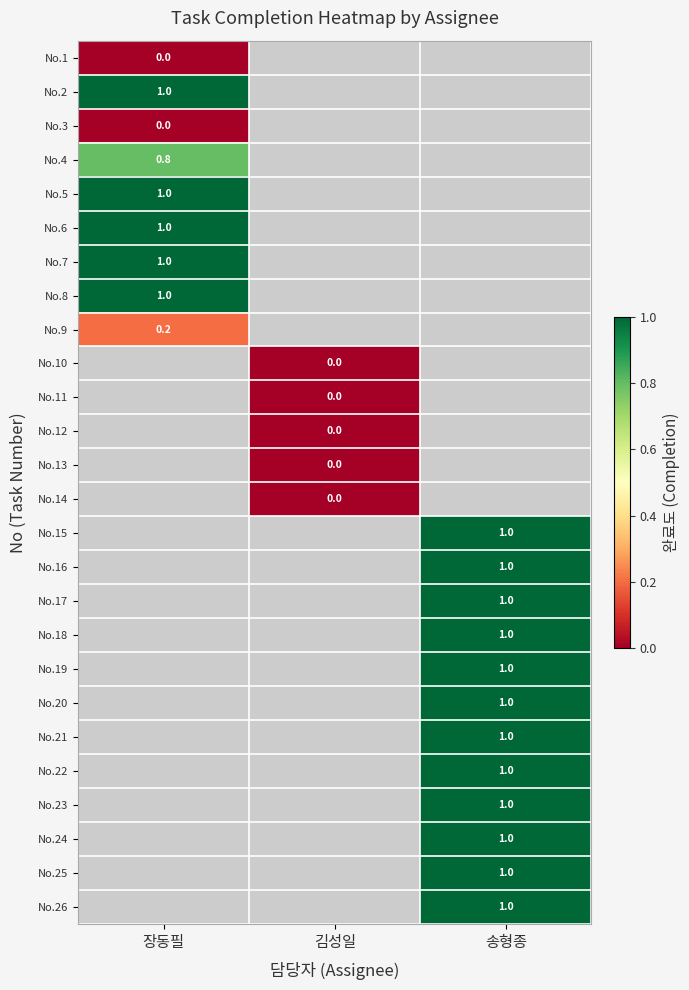

What is the spread (max minus min) of values at 장동필?

1.0